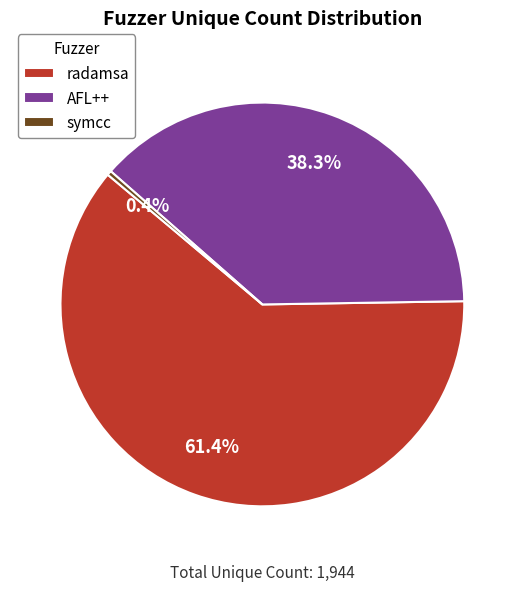

Does any single category account for the majority?

Yes